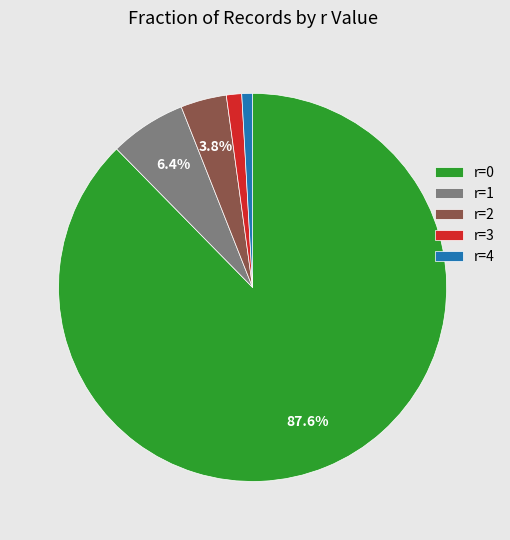

Count the number of slices in the pie.

5